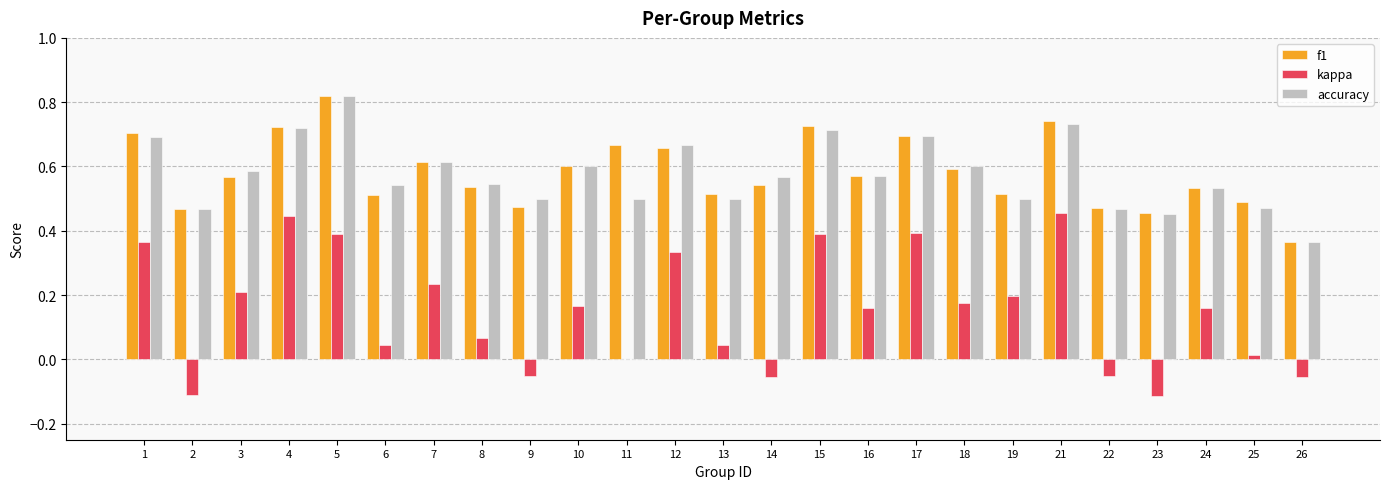

Which category has the highest value in the f1 series?

5